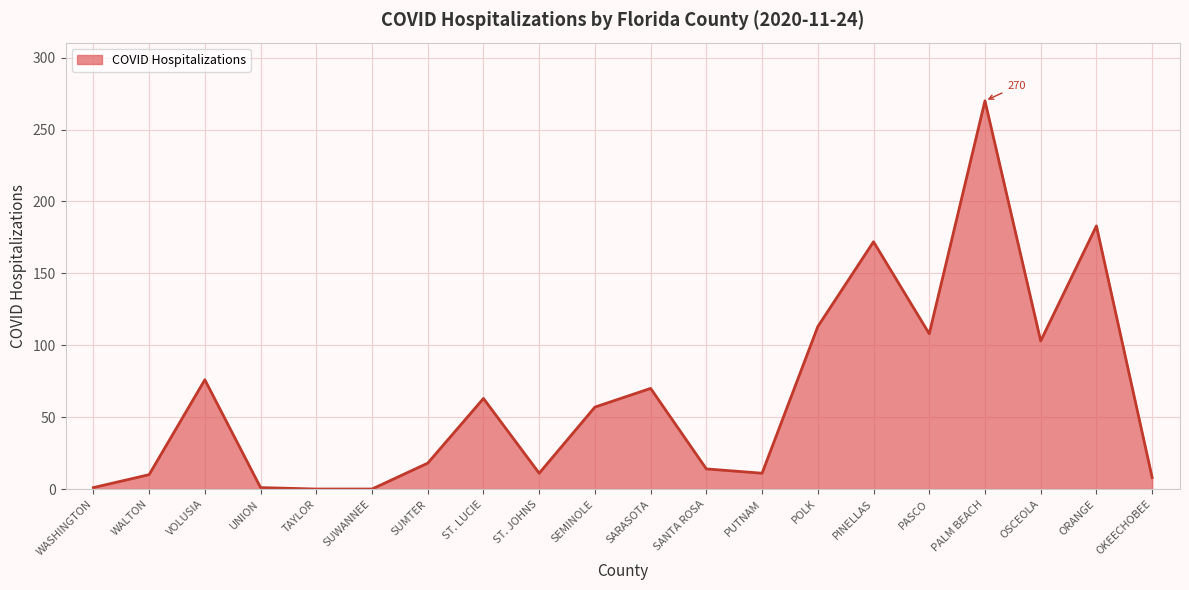

At which category does the chart reach its peak across all series?

PALM BEACH